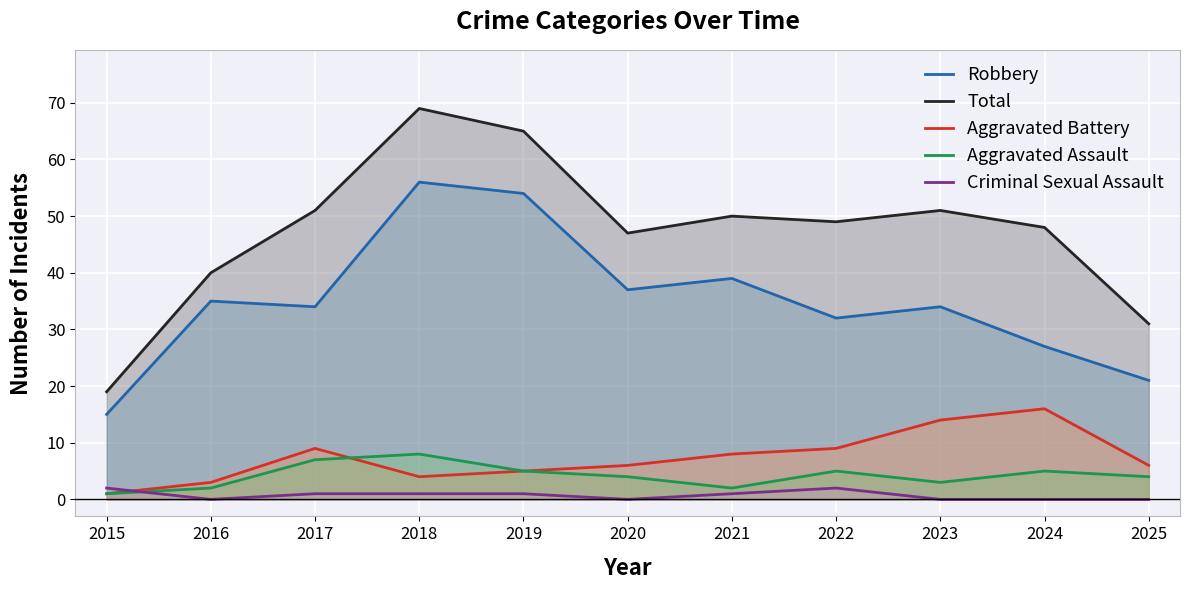

Where is the first local maximum for Robbery?

2016